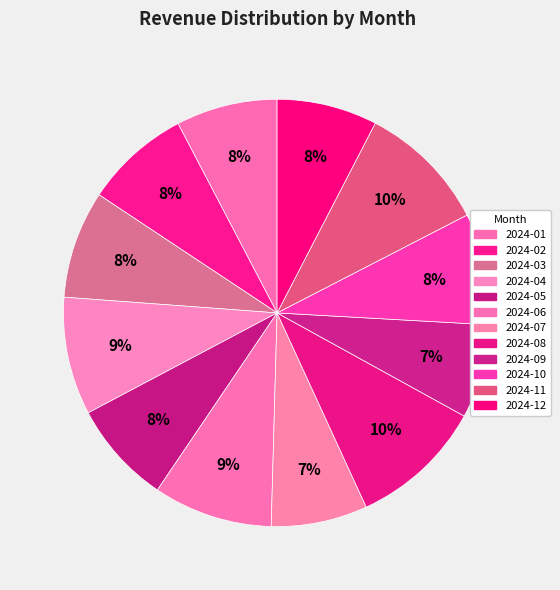

To the nearest percent, what percentage of the pie is 2024-01?

8%